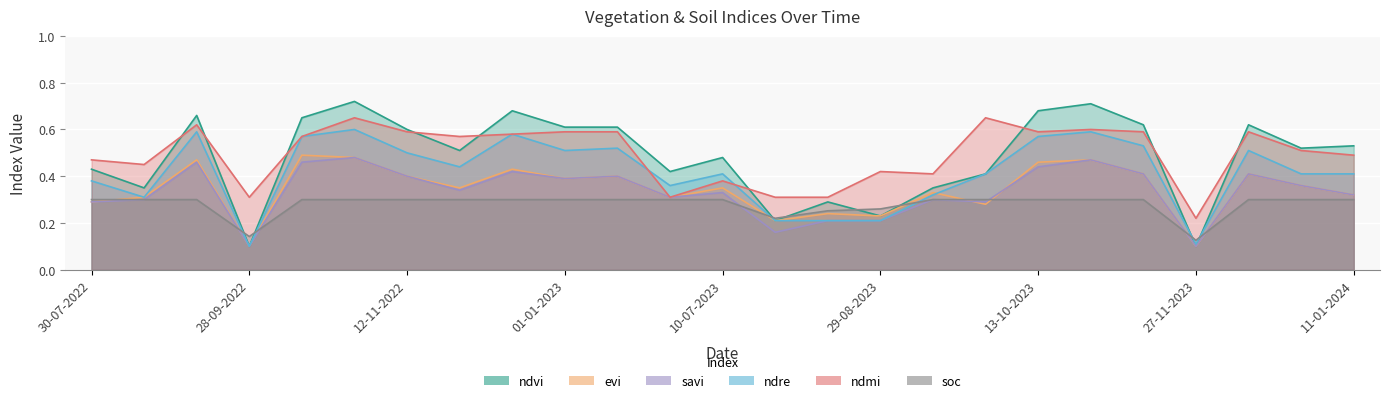

Where do ndvi and ndmi first cross each other?

24-08-2022 and 13-09-2022